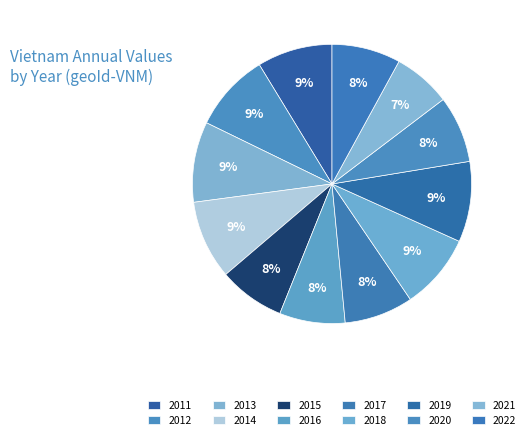

Count the number of slices in the pie.

12